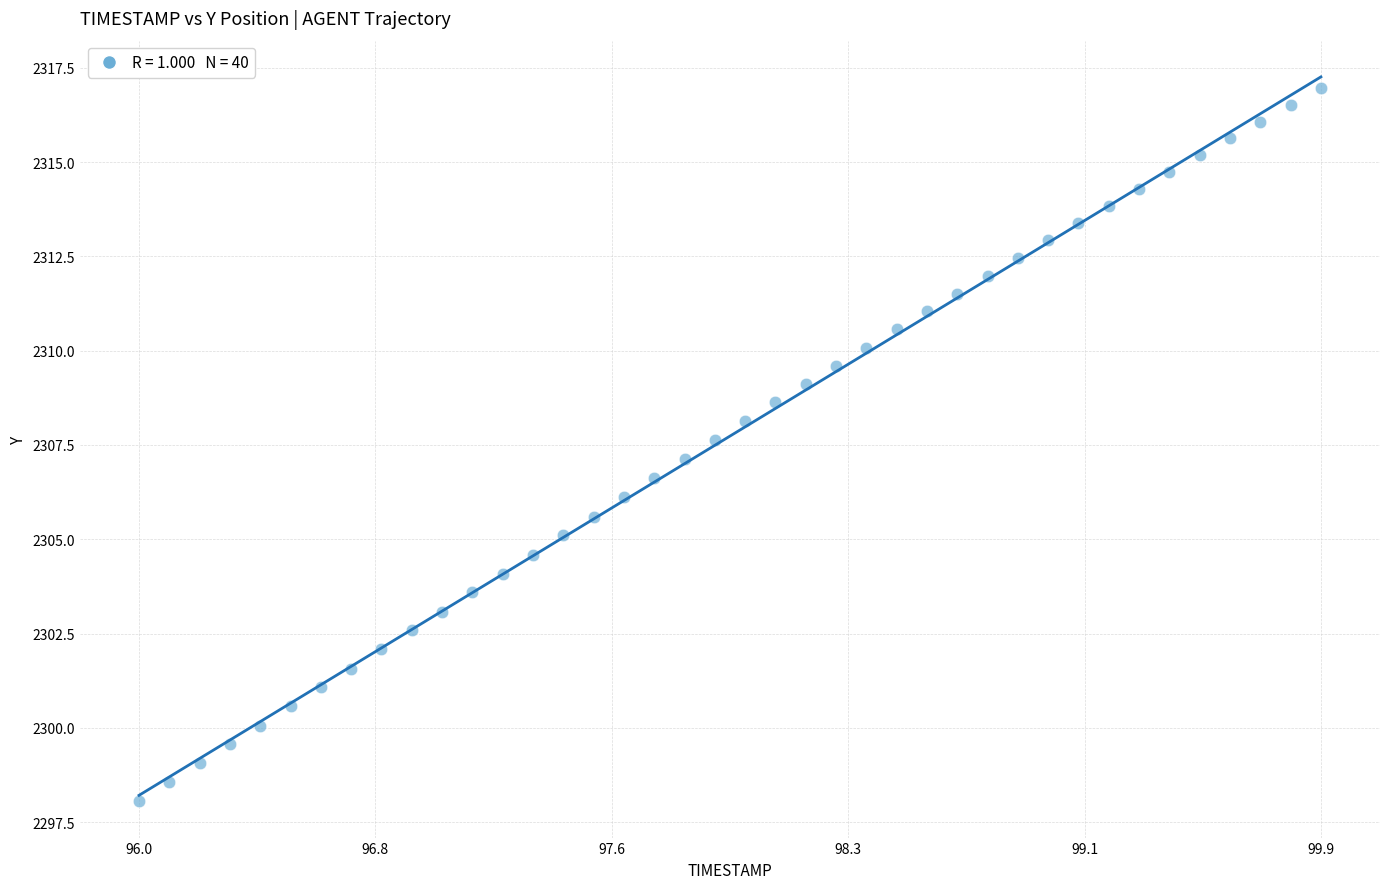

What is the range of Y values (max minus min)?

18.9